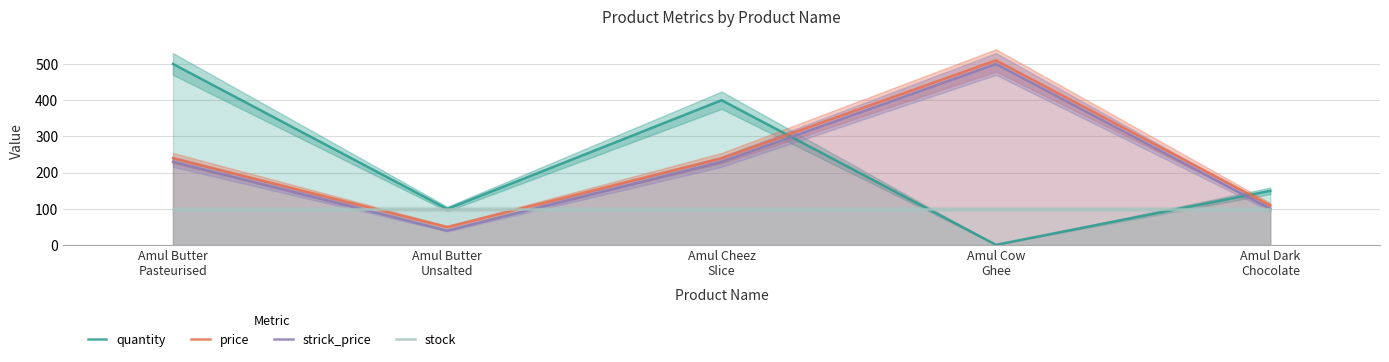

What is the sum of all strick_price values?

1100